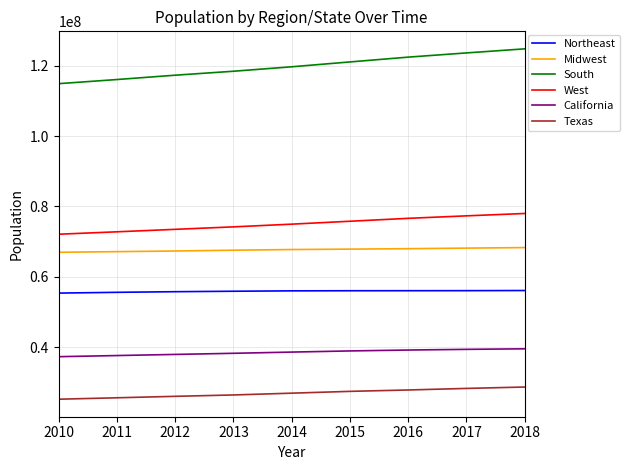

Is the value of Northeast at 2010 greater than the value of Texas at 2011?

Yes